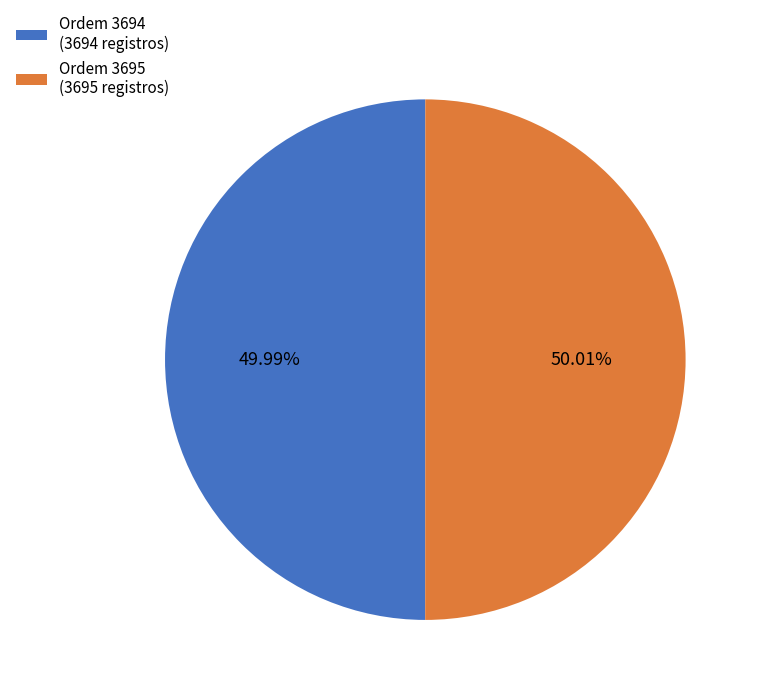

Do Ordem 3694 (3694 registros) and Ordem 3695 (3695 registros) together represent more than half of the pie?

Yes